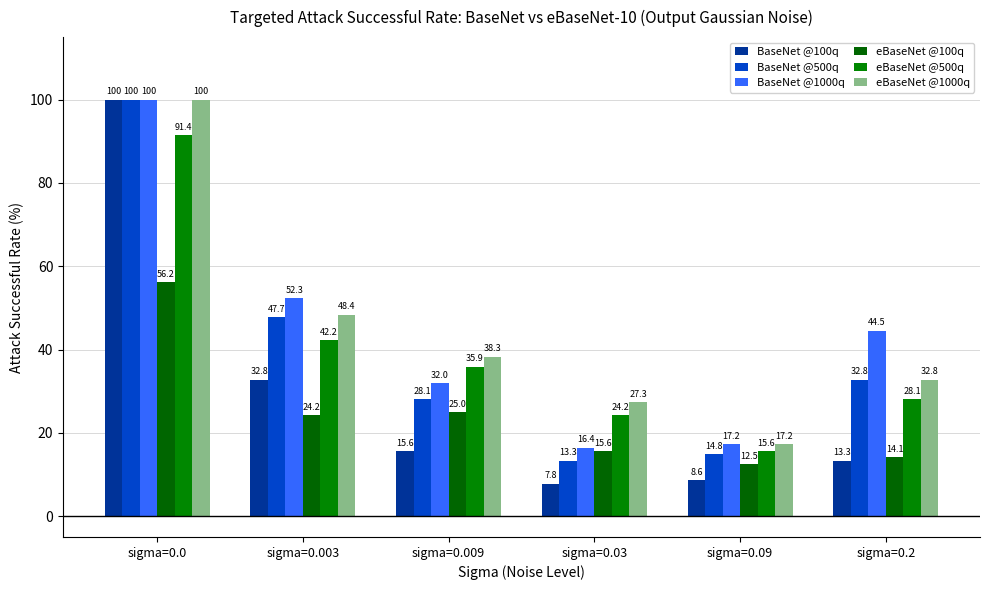

Reading right to left, list all the values displayed in this chart.

BaseNet @100q: sigma=0.2=13.3	sigma=0.09=8.6	sigma=0.03=7.8	sigma=0.009=15.6	sigma=0.003=32.8	sigma=0.0=100.0
BaseNet @500q: sigma=0.2=32.8	sigma=0.09=14.8	sigma=0.03=13.3	sigma=0.009=28.1	sigma=0.003=47.7	sigma=0.0=100.0
BaseNet @1000q: sigma=0.2=44.5	sigma=0.09=17.2	sigma=0.03=16.4	sigma=0.009=32.0	sigma=0.003=52.3	sigma=0.0=100.0
eBaseNet @100q: sigma=0.2=14.1	sigma=0.09=12.5	sigma=0.03=15.6	sigma=0.009=25.0	sigma=0.003=24.2	sigma=0.0=56.2
eBaseNet @500q: sigma=0.2=28.1	sigma=0.09=15.6	sigma=0.03=24.2	sigma=0.009=35.9	sigma=0.003=42.2	sigma=0.0=91.4
eBaseNet @1000q: sigma=0.2=32.8	sigma=0.09=17.2	sigma=0.03=27.3	sigma=0.009=38.3	sigma=0.003=48.4	sigma=0.0=100.0